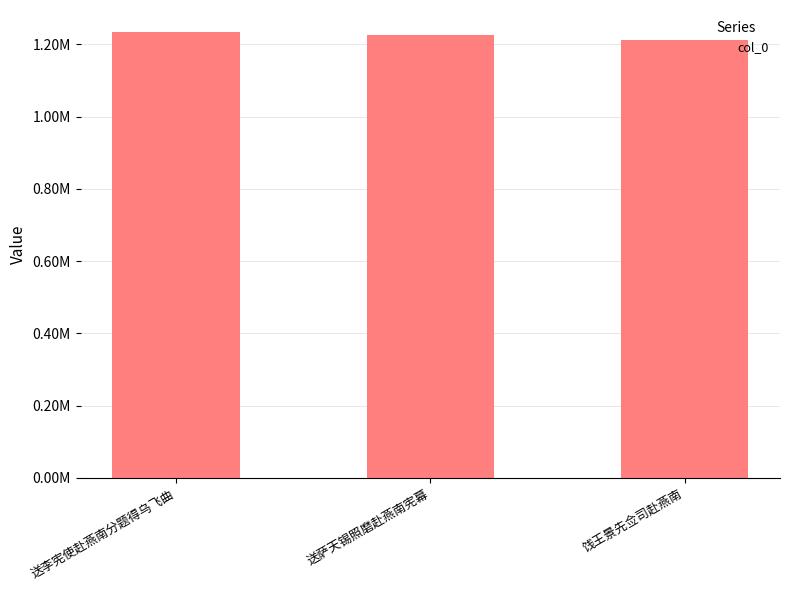

Are the bars horizontal?

No